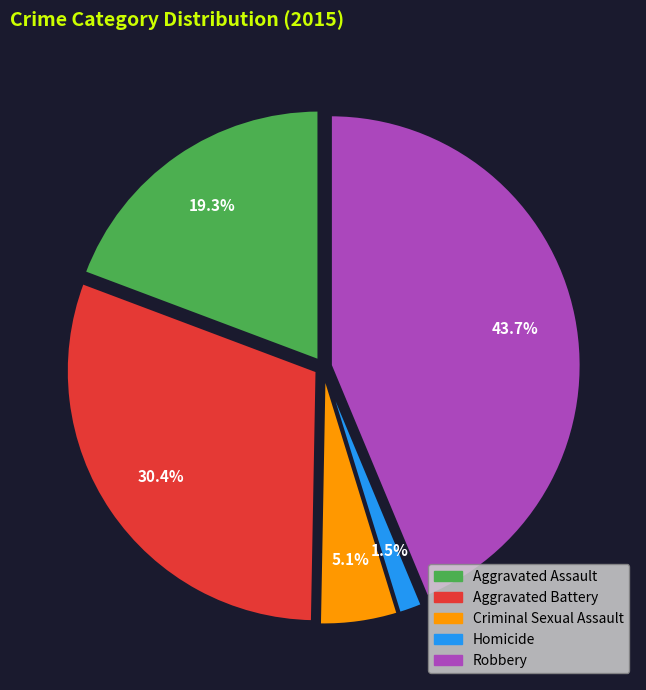

Which category has the biggest portion of the pie?

Robbery